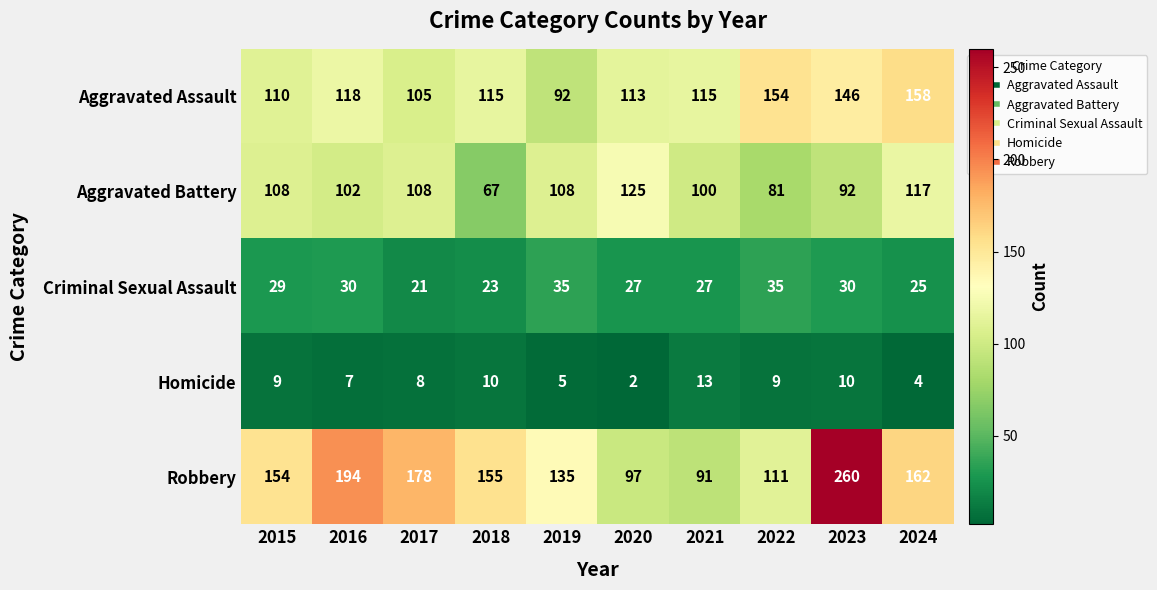

At how many categories does at least one series exceed 128?

8